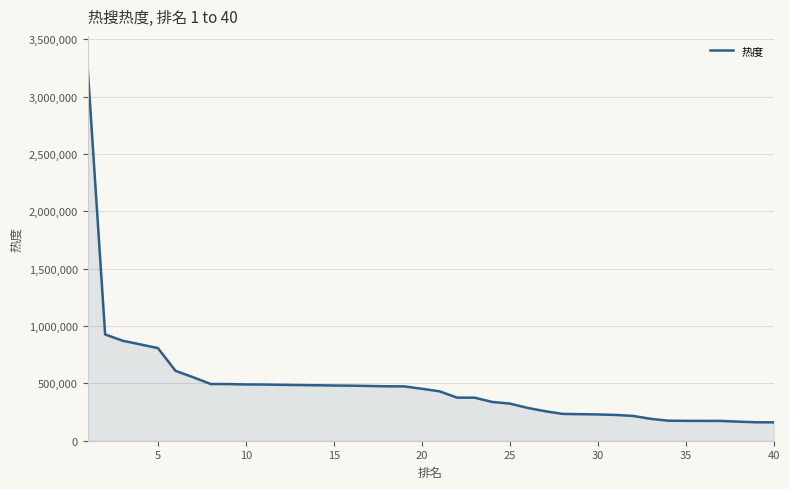

What is the maximum value shown in the chart?

3267956